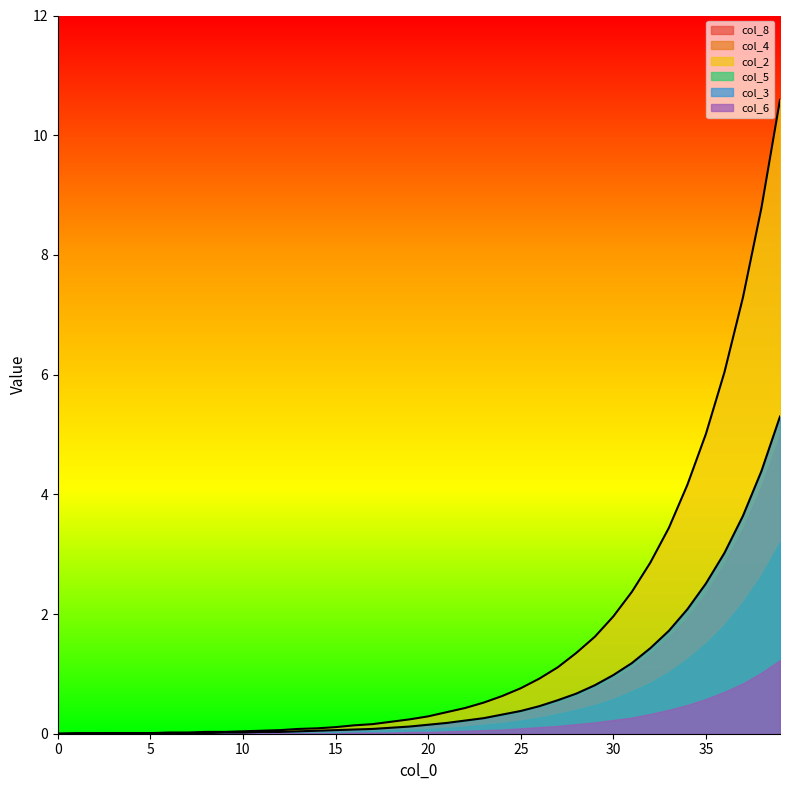

What are all the series names shown in the legend?

col_8, col_4, col_2, col_5, col_3, col_6